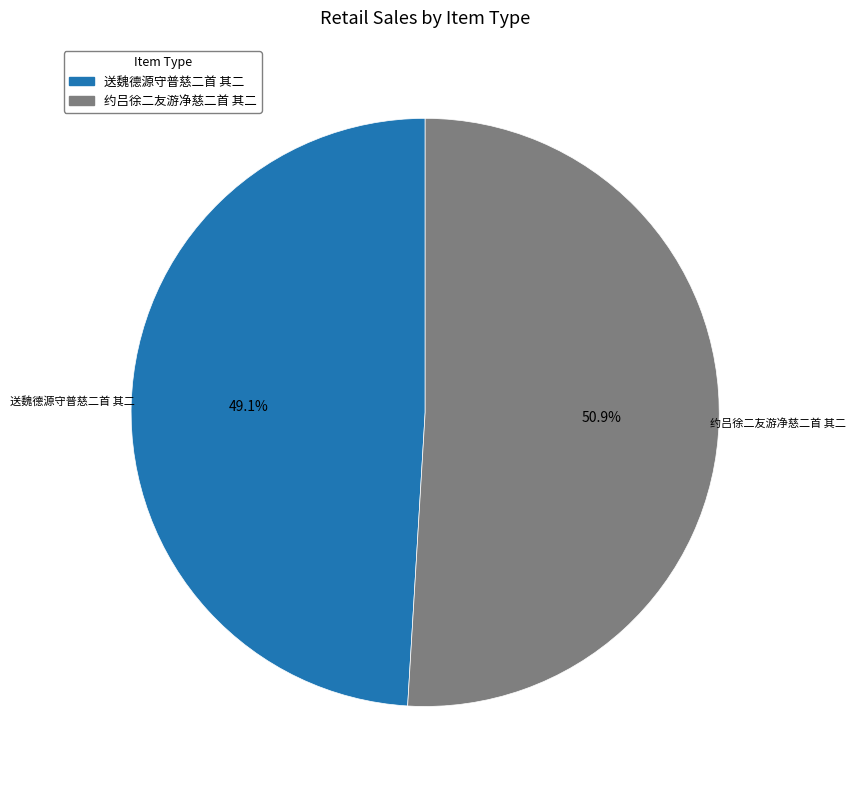

Which has a higher value, 送魏德源守普慈二首 其二 or 约吕徐二友游净慈二首 其二?

约吕徐二友游净慈二首 其二